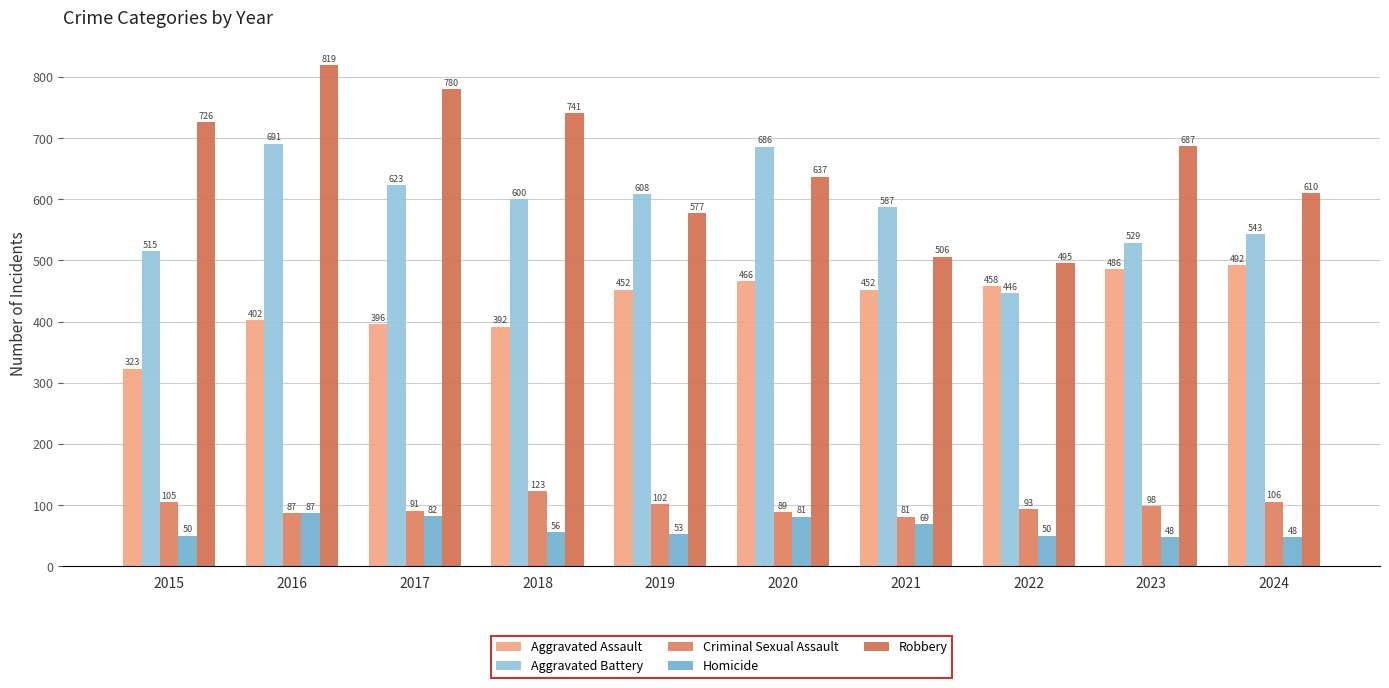

What is the average value of the Robbery series?

658